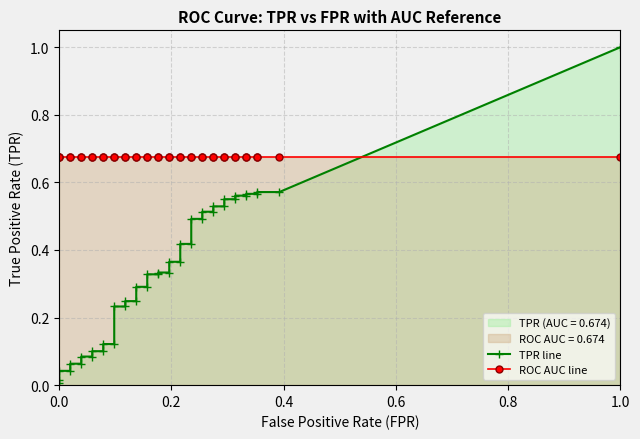

Is the value of tpr at 21 greater than the value of fpr at 9?

Yes